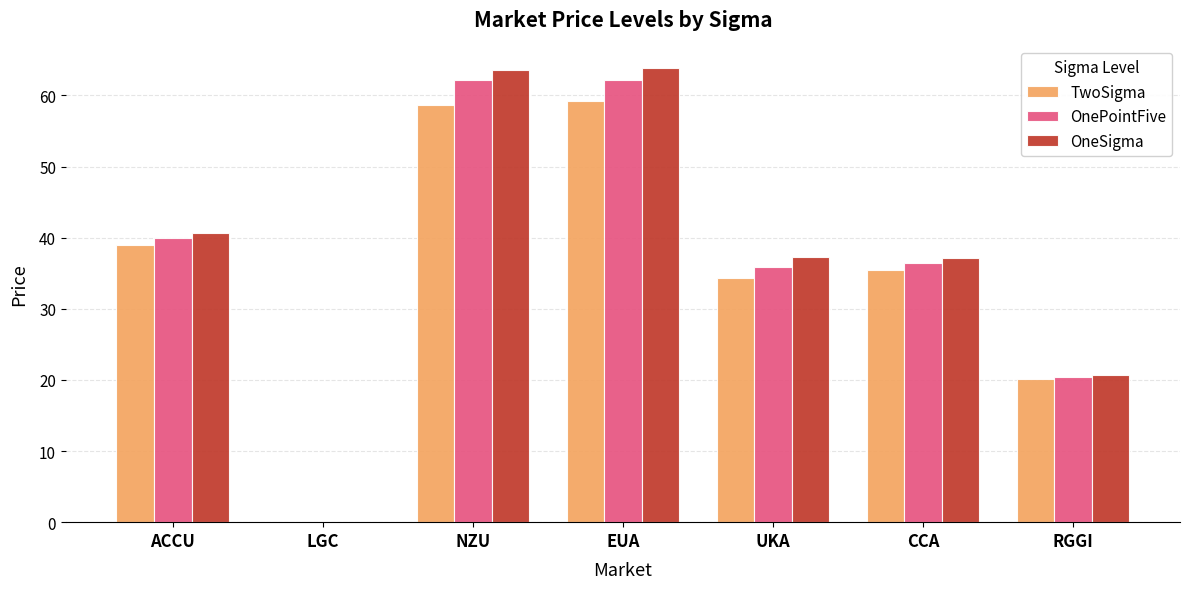

Is it true that OneSigma equals 29.6 at RGGI?

False